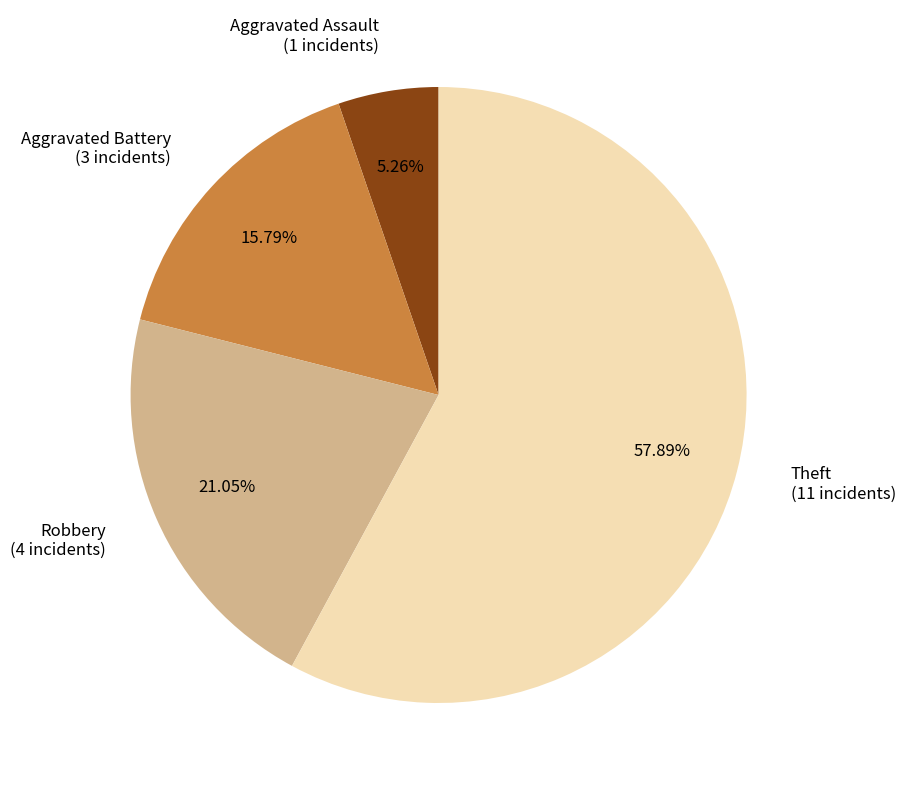

True or false: Robbery accounts for 30% of the total.

False